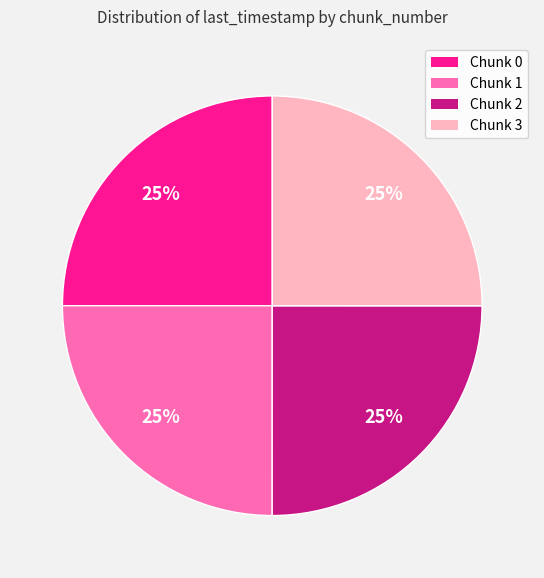

Count the number of slices in the pie.

4